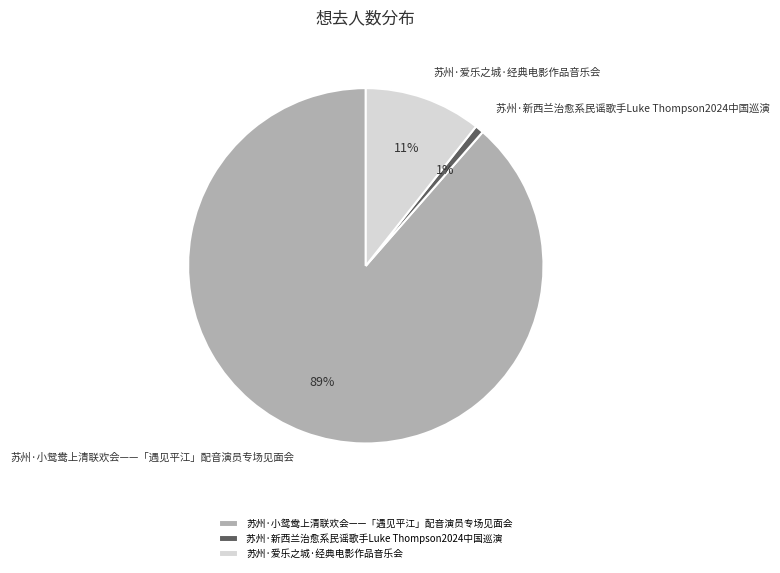

To the nearest percent, what is the difference between the 苏州·爱乐之城·经典电影作品音乐会 and 苏州·新西兰治愈系民谣歌手Luke Thompson2024中国巡演 slice percentages?

10%